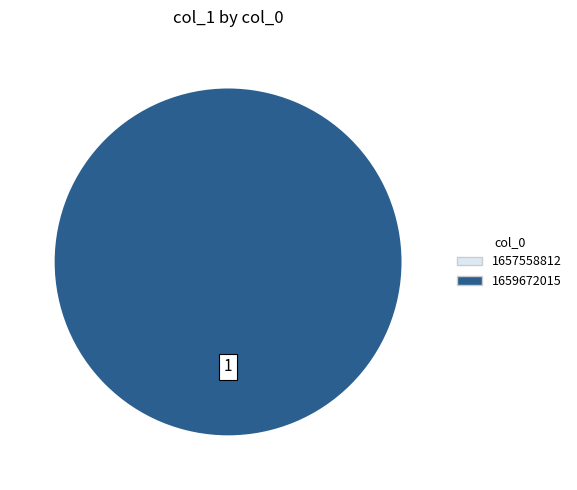

How many slices are in this pie chart?

2